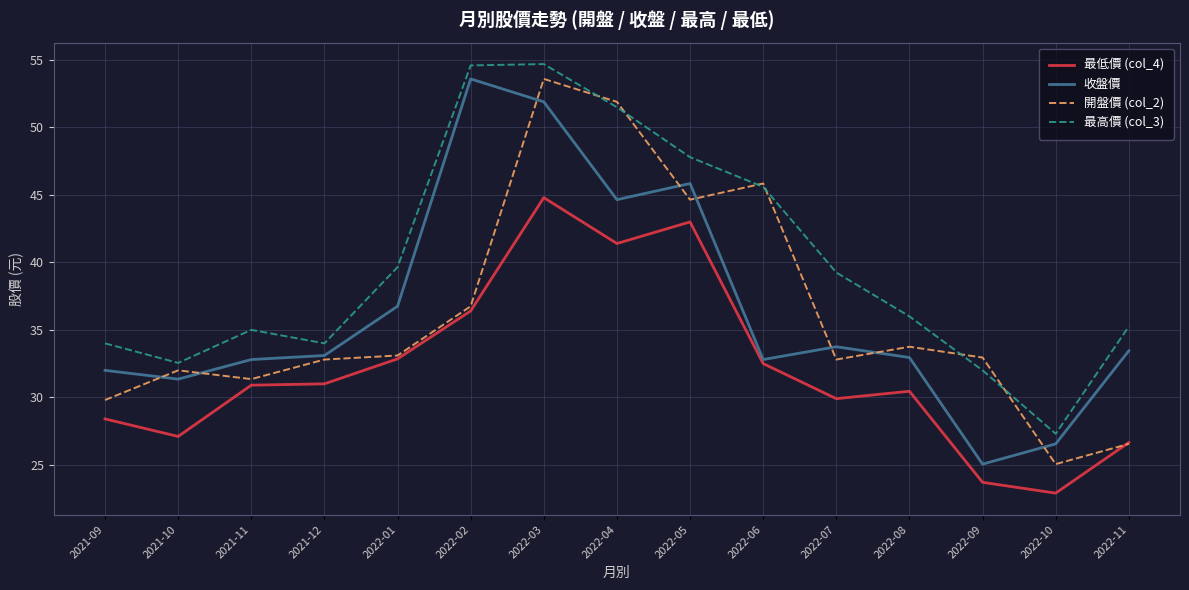

How many lines are shown in the chart?

4